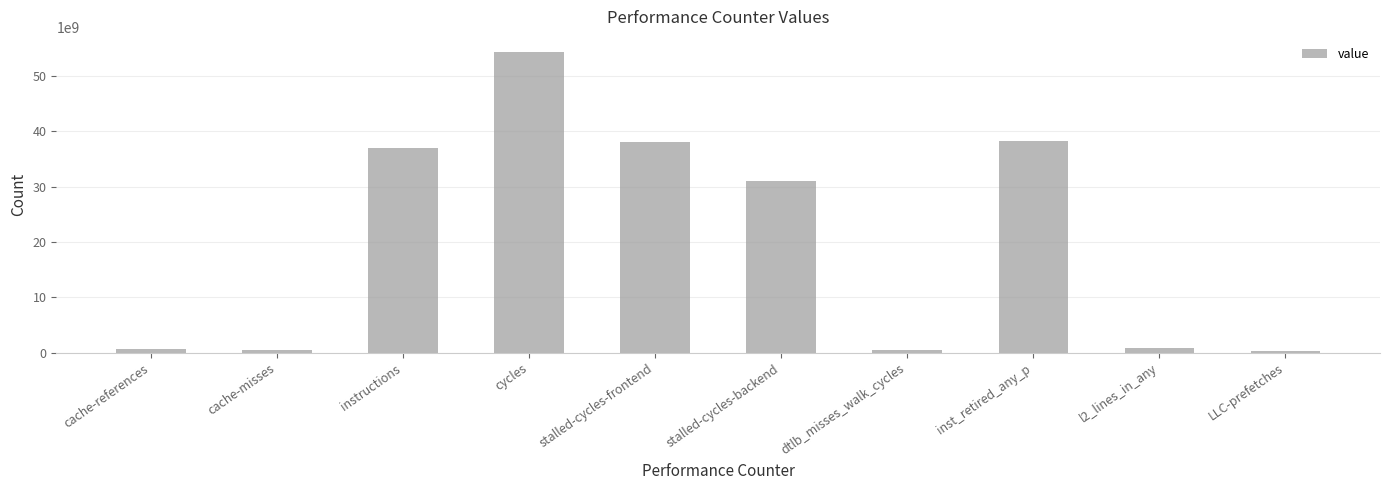

What is the maximum value shown in the chart?

54384694542